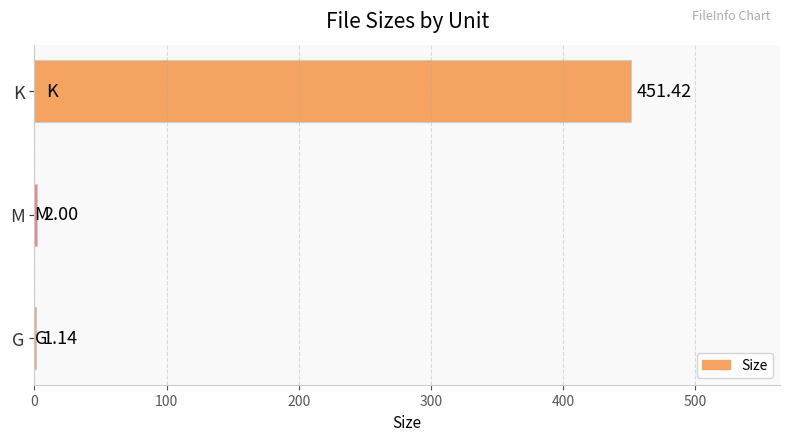

At which label is the value closest to 226?

M